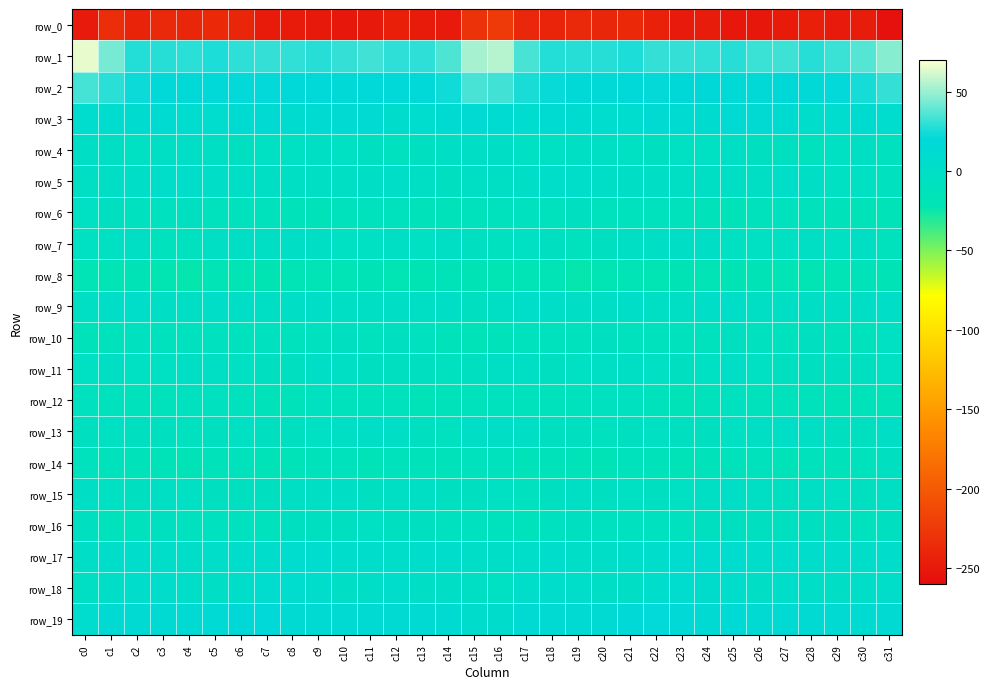

At which label does row_11 first exceed -4?

c1